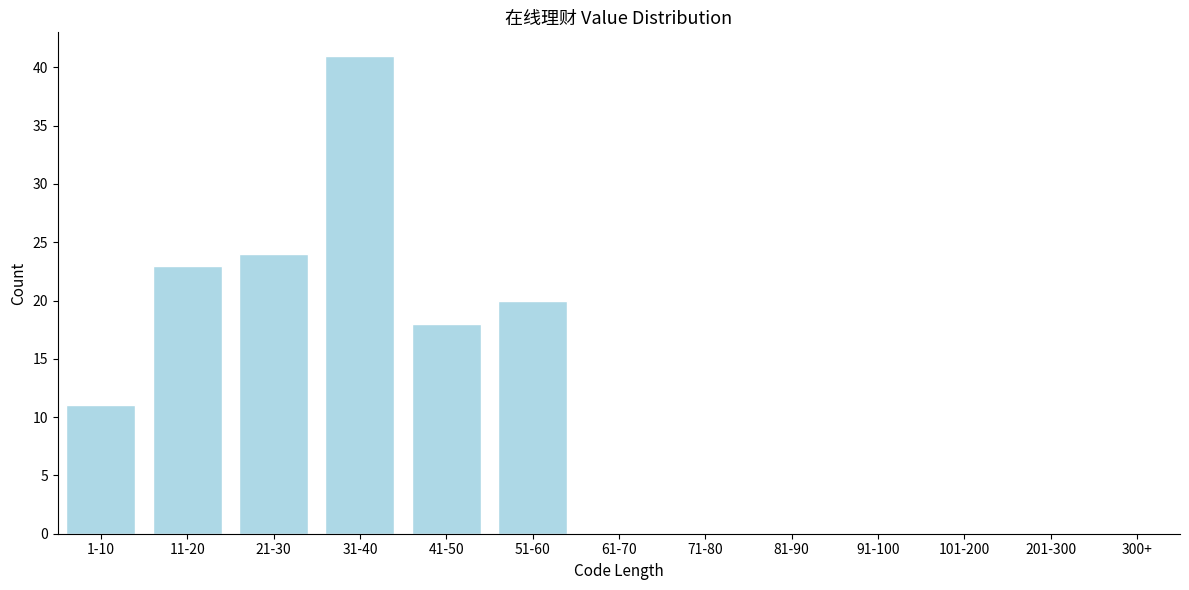

Reading right to left, list all the values displayed in this chart.

300+=0	201-300=0	101-200=0	91-100=0	81-90=0	71-80=0	61-70=0	51-60=20	41-50=18	31-40=41	21-30=24	11-20=23	1-10=11